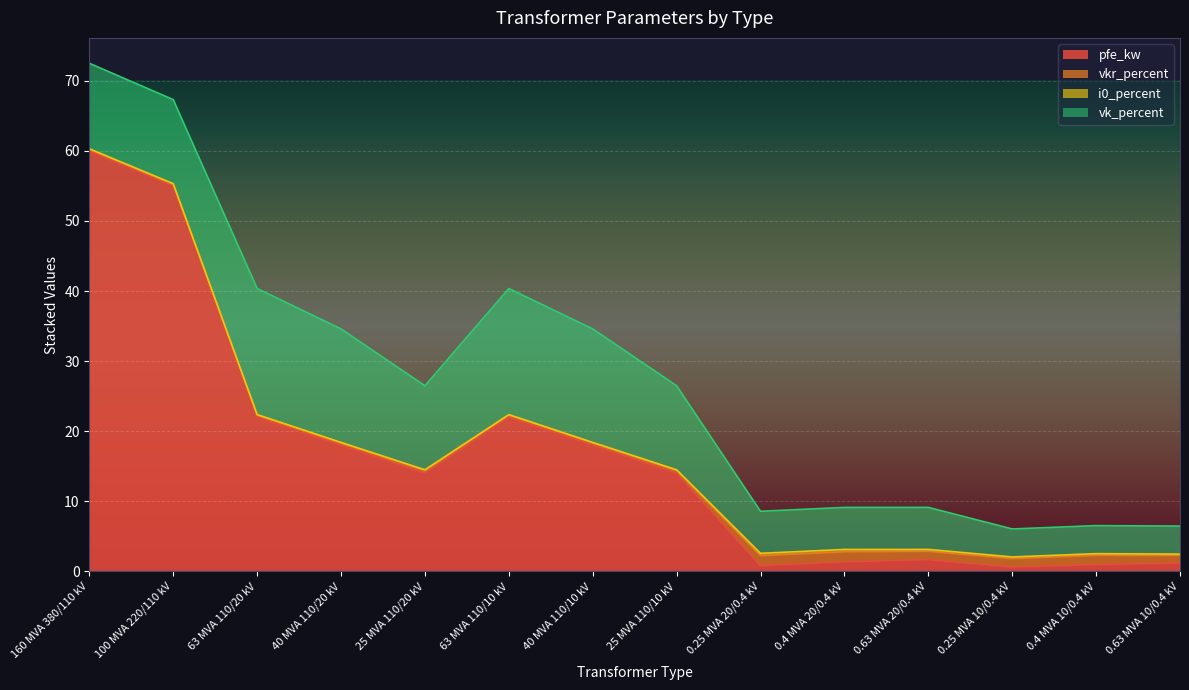

True or false: vkr_percent and i0_percent intersect in this chart.

False